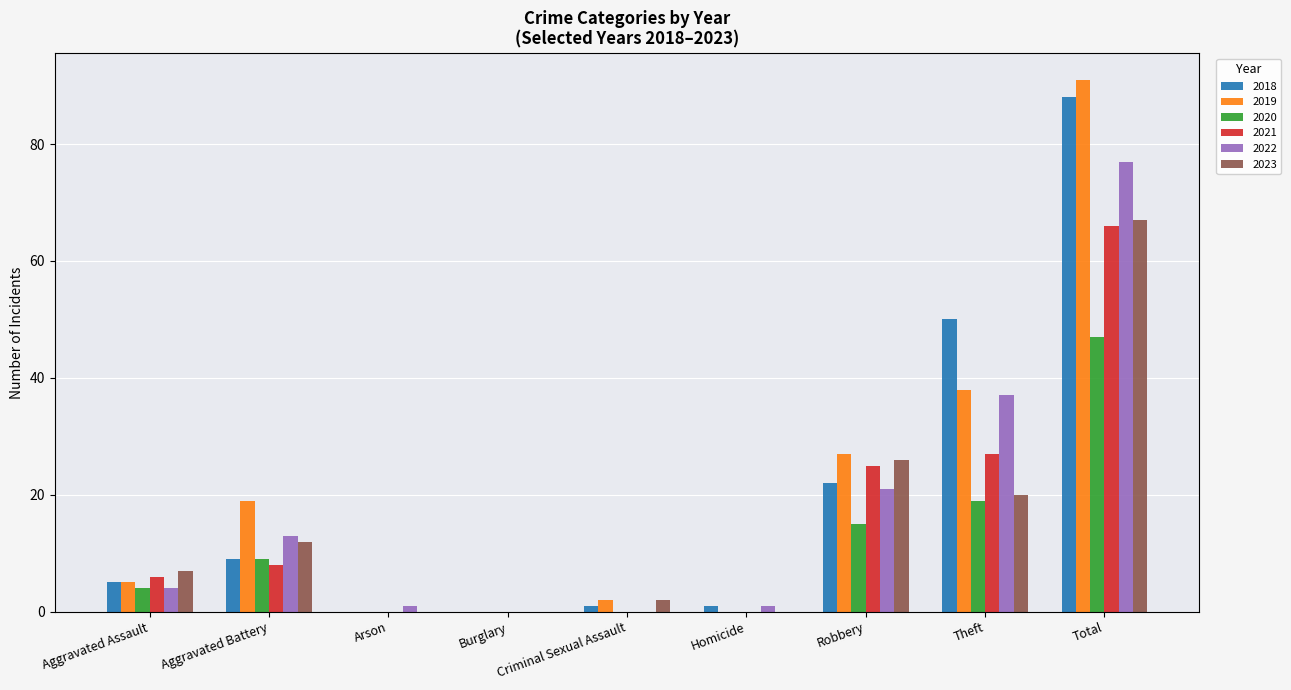

How many groups of bars are there?

9